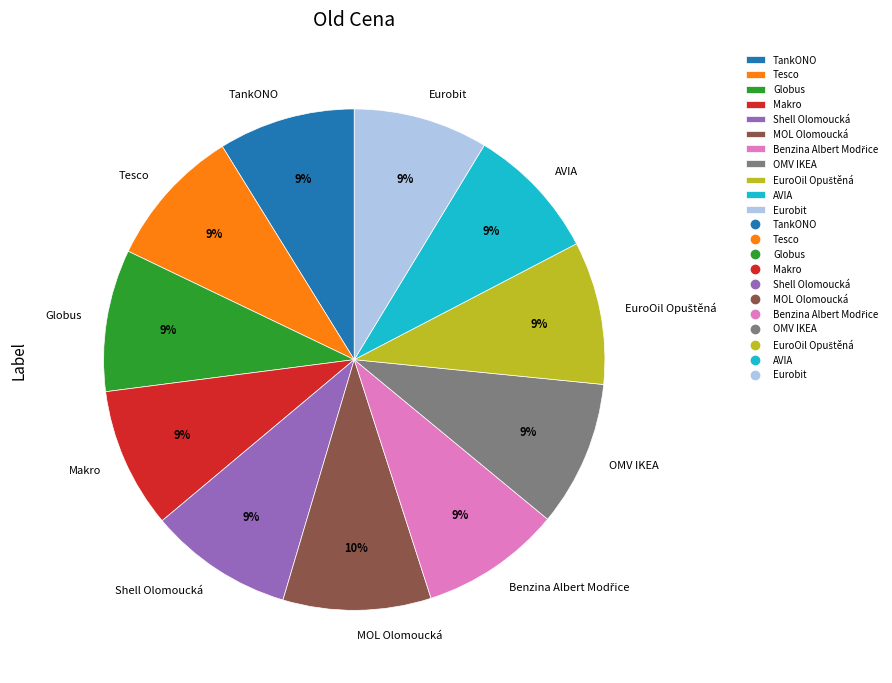

Approximately how many times larger is the value at AVIA compared to Makro?

1.0